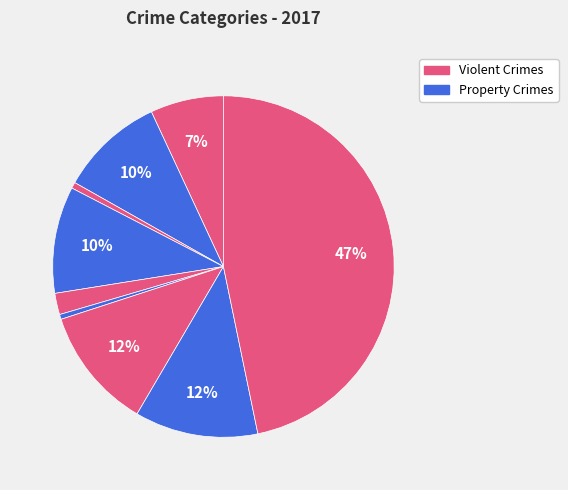

Count the number of slices in the pie.

9